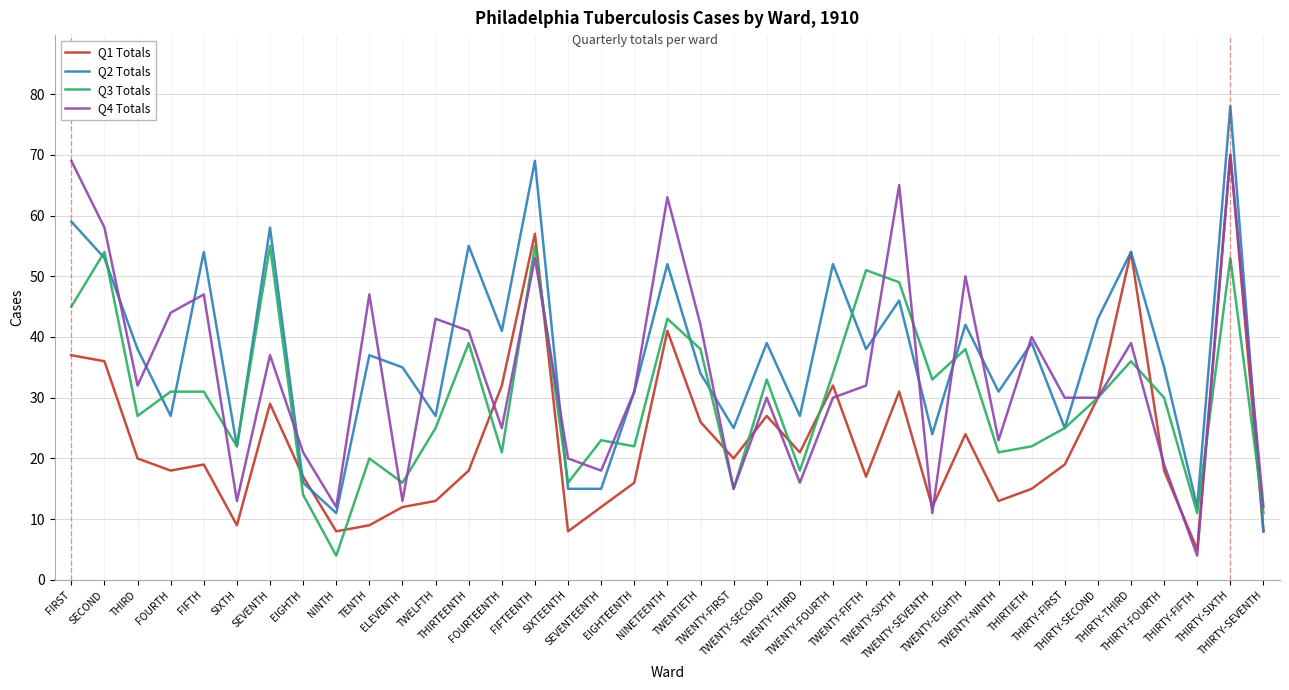

Reading left to right, transcribe all the data shown in this chart.

Q1 Totals: FIRST=37	SECOND=36	THIRD=20	FOURTH=18	FIFTH=19	SIXTH=9	SEVENTH=29	EIGHTH=17	NINTH=8	TENTH=9	ELEVENTH=12	TWELFTH=13	THIRTEENTH=18	FOURTEENTH=32	FIFTEENTH=57	SIXTEENTH=8	SEVENTEENTH=12	EIGHTEENTH=16	NINETEENTH=41	TWENTIETH=26	TWENTY-FIRST=20	TWENTY-SECOND=27	TWENTY-THIRD=21	TWENTY-FOURTH=32	TWENTY-FIFTH=17	TWENTY-SIXTH=31	TWENTY-SEVENTH=12	TWENTY-EIGHTH=24	TWENTY-NINTH=13	THIRTIETH=15	THIRTY-FIRST=19	THIRTY-SECOND=30	THIRTY-THIRD=54	THIRTY-FOURTH=18	THIRTY-FIFTH=5	THIRTY-SIXTH=70	THIRTY-SEVENTH=8
Q2 Totals: FIRST=59	SECOND=53	THIRD=38	FOURTH=27	FIFTH=54	SIXTH=22	SEVENTH=58	EIGHTH=16	NINTH=11	TENTH=37	ELEVENTH=35	TWELFTH=27	THIRTEENTH=55	FOURTEENTH=41	FIFTEENTH=69	SIXTEENTH=15	SEVENTEENTH=15	EIGHTEENTH=31	NINETEENTH=52	TWENTIETH=34	TWENTY-FIRST=25	TWENTY-SECOND=39	TWENTY-THIRD=27	TWENTY-FOURTH=52	TWENTY-FIFTH=38	TWENTY-SIXTH=46	TWENTY-SEVENTH=24	TWENTY-EIGHTH=42	TWENTY-NINTH=31	THIRTIETH=39	THIRTY-FIRST=25	THIRTY-SECOND=43	THIRTY-THIRD=54	THIRTY-FOURTH=35	THIRTY-FIFTH=12	THIRTY-SIXTH=78	THIRTY-SEVENTH=8
Q3 Totals: FIRST=45	SECOND=54	THIRD=27	FOURTH=31	FIFTH=31	SIXTH=22	SEVENTH=55	EIGHTH=14	NINTH=4	TENTH=20	ELEVENTH=16	TWELFTH=25	THIRTEENTH=39	FOURTEENTH=21	FIFTEENTH=55	SIXTEENTH=16	SEVENTEENTH=23	EIGHTEENTH=22	NINETEENTH=43	TWENTIETH=38	TWENTY-FIRST=15	TWENTY-SECOND=33	TWENTY-THIRD=18	TWENTY-FOURTH=34	TWENTY-FIFTH=51	TWENTY-SIXTH=49	TWENTY-SEVENTH=33	TWENTY-EIGHTH=38	TWENTY-NINTH=21	THIRTIETH=22	THIRTY-FIRST=25	THIRTY-SECOND=30	THIRTY-THIRD=36	THIRTY-FOURTH=30	THIRTY-FIFTH=11	THIRTY-SIXTH=53	THIRTY-SEVENTH=11
Q4 Totals: FIRST=69	SECOND=58	THIRD=32	FOURTH=44	FIFTH=47	SIXTH=13	SEVENTH=37	EIGHTH=21	NINTH=12	TENTH=47	ELEVENTH=13	TWELFTH=43	THIRTEENTH=41	FOURTEENTH=25	FIFTEENTH=53	SIXTEENTH=20	SEVENTEENTH=18	EIGHTEENTH=31	NINETEENTH=63	TWENTIETH=42	TWENTY-FIRST=15	TWENTY-SECOND=30	TWENTY-THIRD=16	TWENTY-FOURTH=30	TWENTY-FIFTH=32	TWENTY-SIXTH=65	TWENTY-SEVENTH=11	TWENTY-EIGHTH=50	TWENTY-NINTH=23	THIRTIETH=40	THIRTY-FIRST=30	THIRTY-SECOND=30	THIRTY-THIRD=39	THIRTY-FOURTH=19	THIRTY-FIFTH=4	THIRTY-SIXTH=70	THIRTY-SEVENTH=12